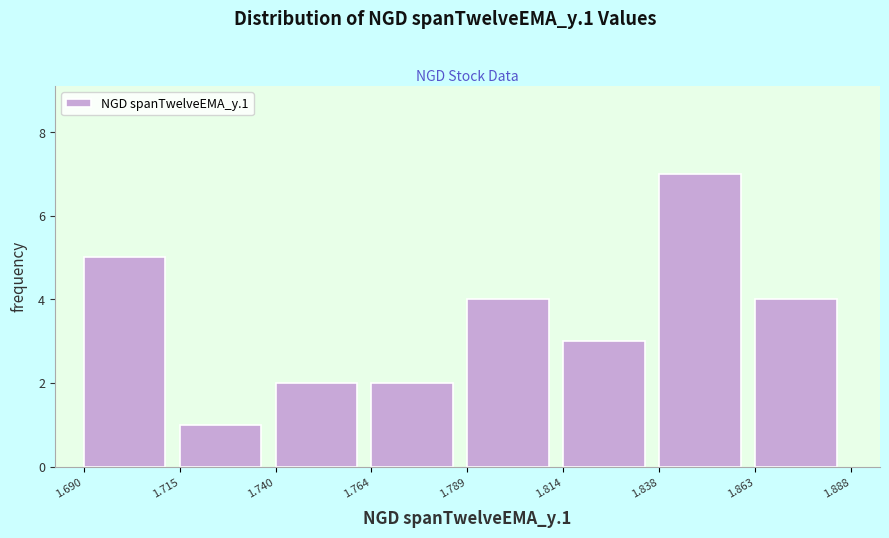

Reading left to right, transcribe this chart: for each bar, give the range it covers on the x-axis and its height. The values are not printed on the chart, so give them approximately, as read against the axis.

1.690 to 1.715: 5
1.715 to 1.740: 1
1.740 to 1.764: 2
1.764 to 1.789: 2
1.789 to 1.814: 4
1.814 to 1.838: 3
1.838 to 1.863: 7
1.863 to 1.888: 4